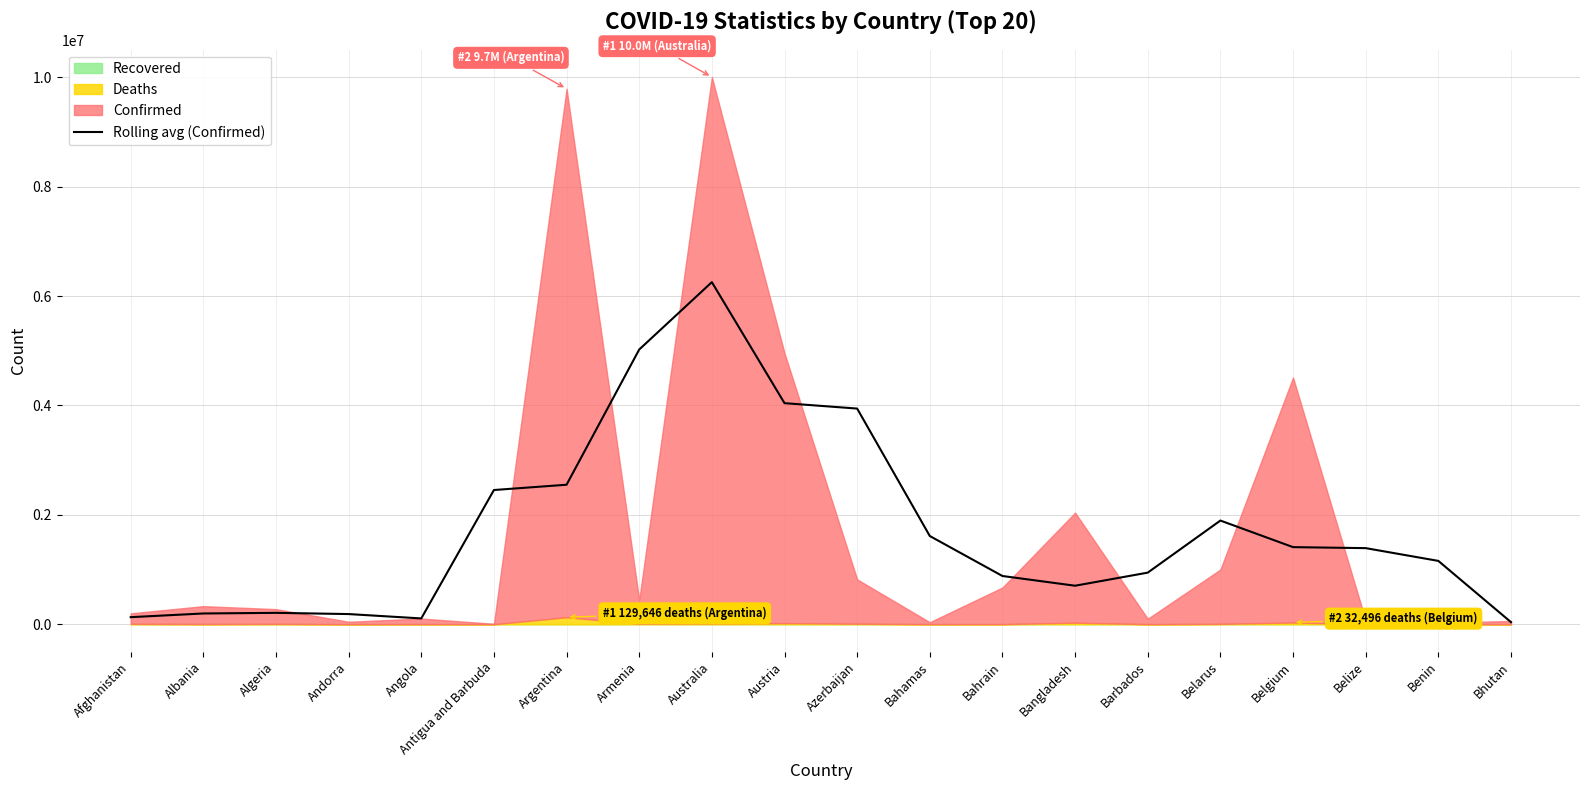

Is it true that Rolling avg (Confirmed) equals 1391827.5 at Belize?

True